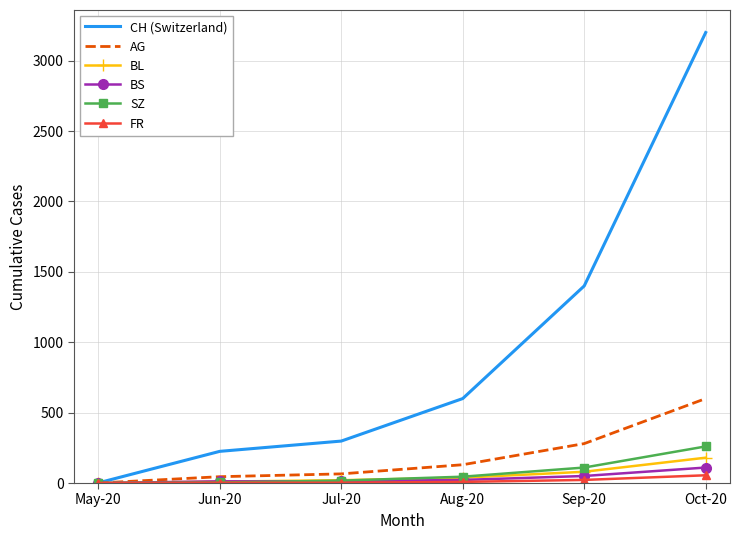

Which series changed the most between Jun-20 and Aug-20?

CH (Switzerland)